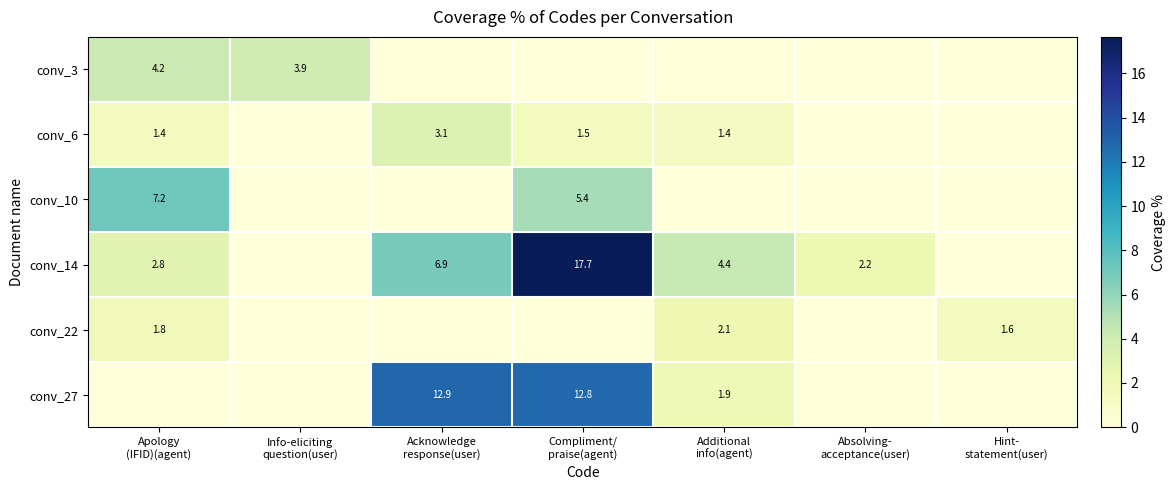

At which label does conv_22 reach its minimum?

Info-eliciting question(user)